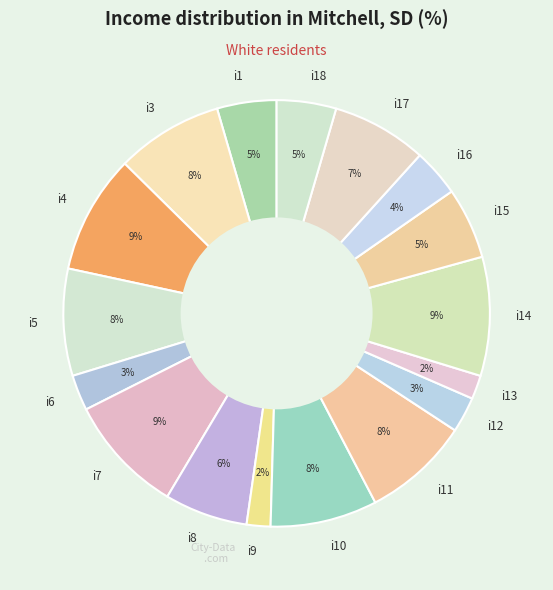

Is it true that i6 is 11% of the pie?

False